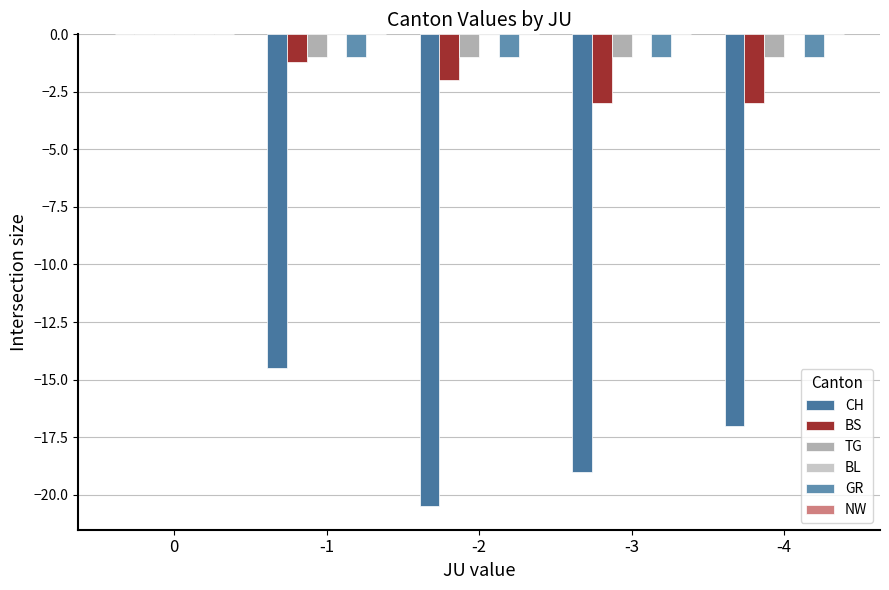

Reading left to right, what are all the values shown in this chart?

CH: 0.0	-14.5	-20.5	-19.0	-17.0
BS: 0.0	-1.2	-2.0	-3.0	-3.0
TG: 0.0	-1.0	-1.0	-1.0	-1.0
BL: 0.0	0.0	0.0	0.0	0.0
GR: 0.0	-1.0	-1.0	-1.0	-1.0
NW: 0.0	0.0	0.0	0.0	0.0